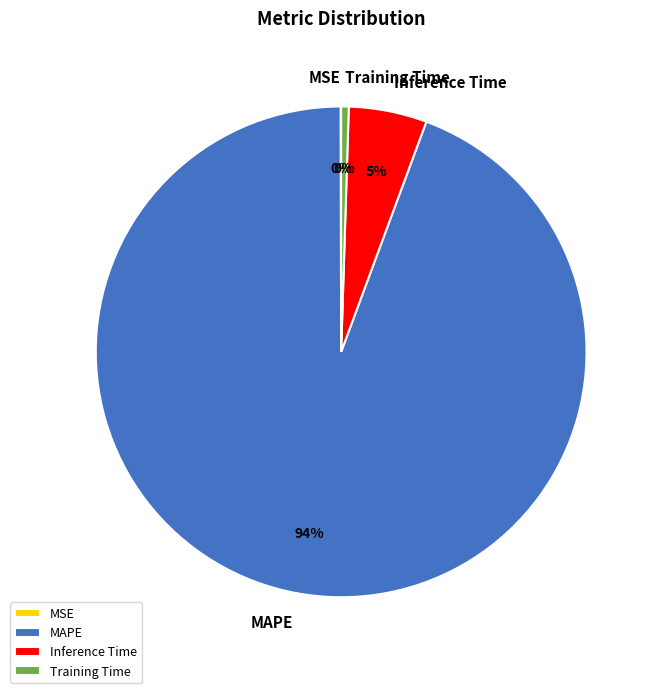

What is the majority slice?

MAPE